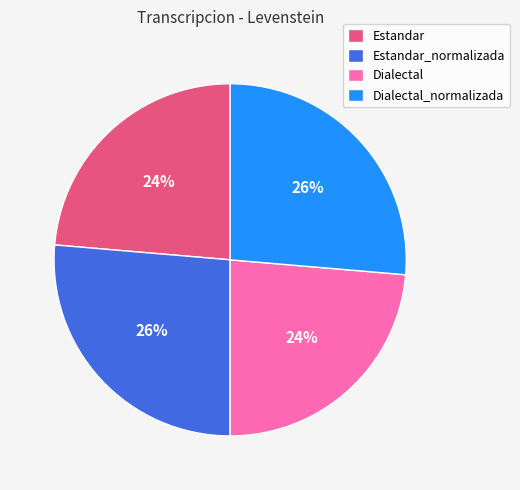

What percentage is the Dialectal_normalizada slice, to the nearest percent?

26%